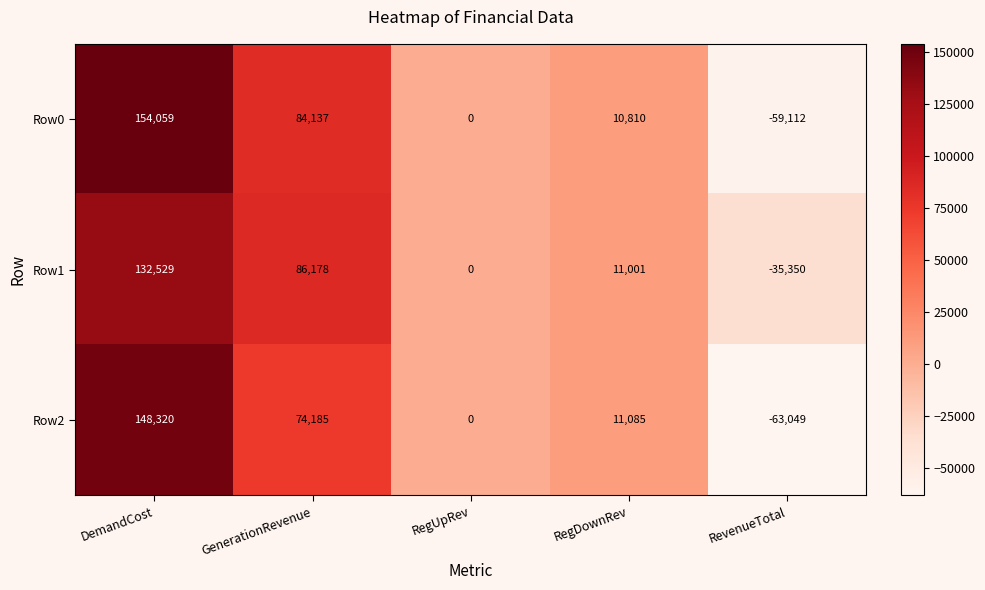

Rank the series by their maximum value, from highest to lowest.

Row0, Row2, Row1